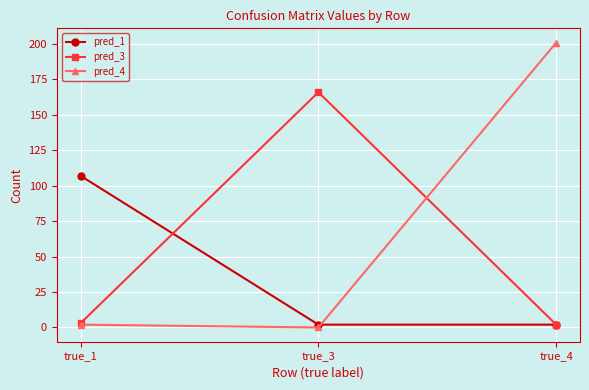

Count the number of categories in the chart.

3